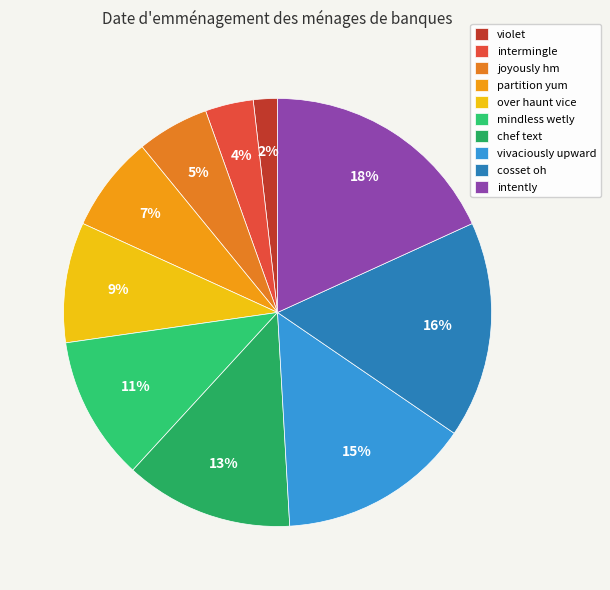

Which category has the smallest portion of the pie?

violet